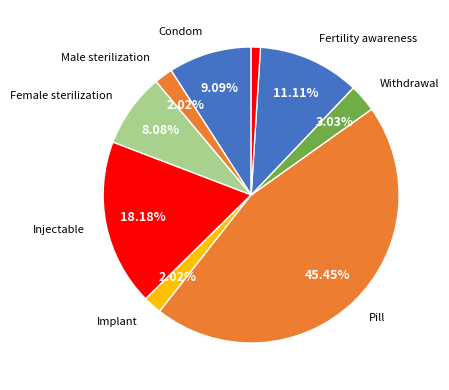

Count the number of slices in the pie.

9